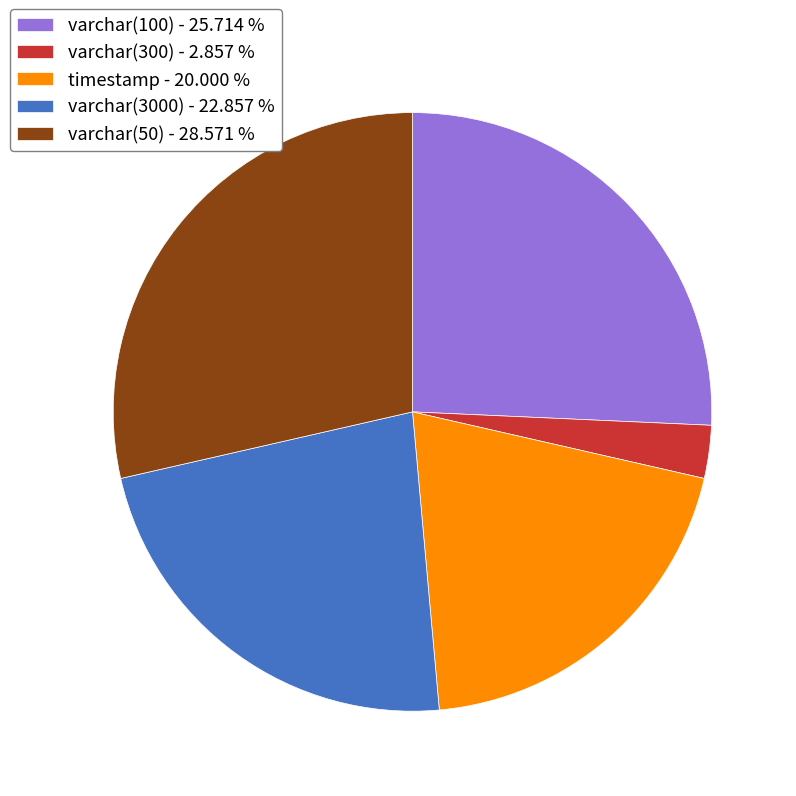

Count the number of slices in the pie.

5